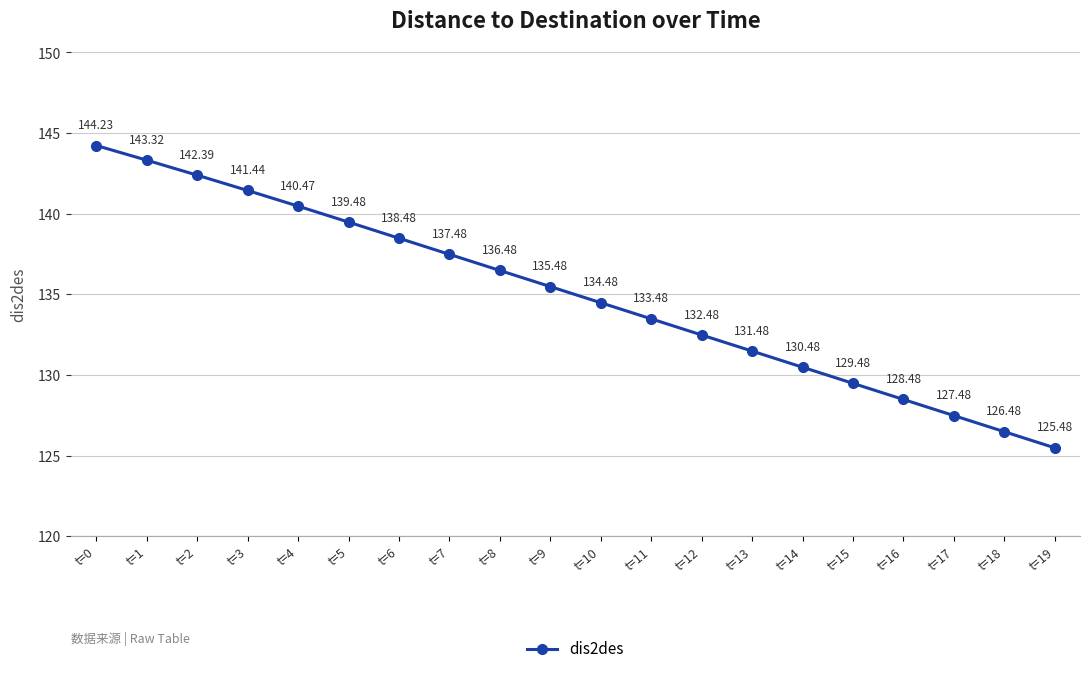

Which category has the highest value across all series?

t=0